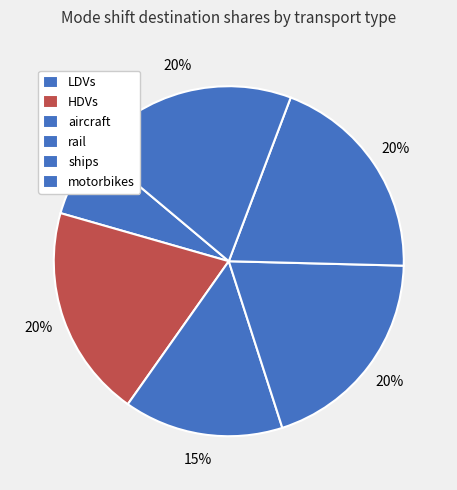

To the nearest percent, what is the combined percentage of ships and rail?

39%